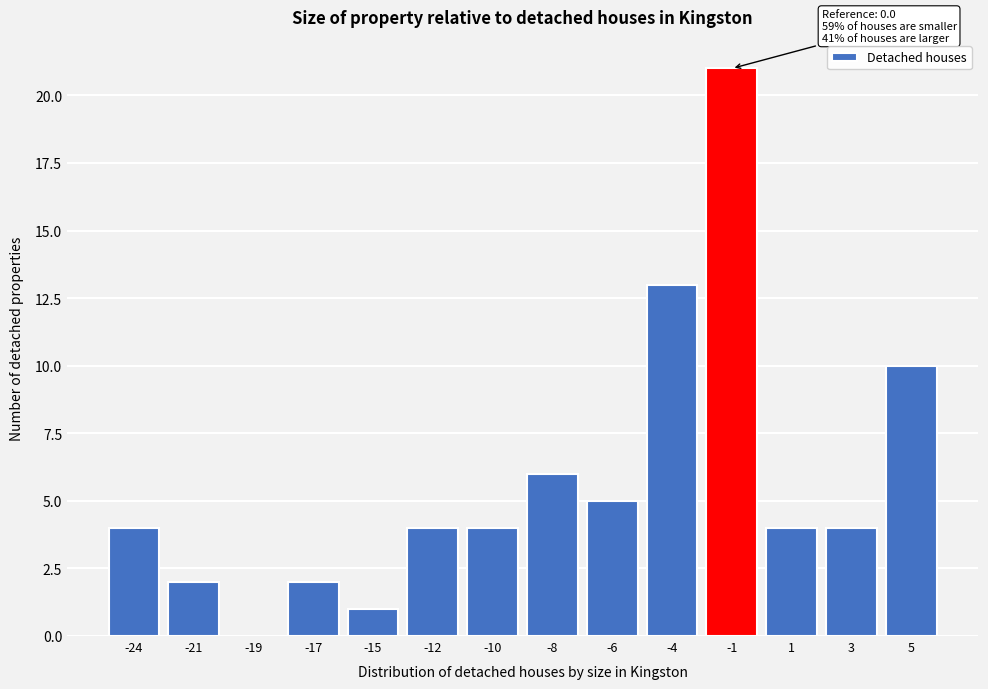

Reading left to right, transcribe all the data shown in this chart.

-24=4	-21=2	-19=0	-17=2	-15=1	-12=4	-10=4	-8=6	-6=5	-4=13	-1=21	1=4	3=4	5=10